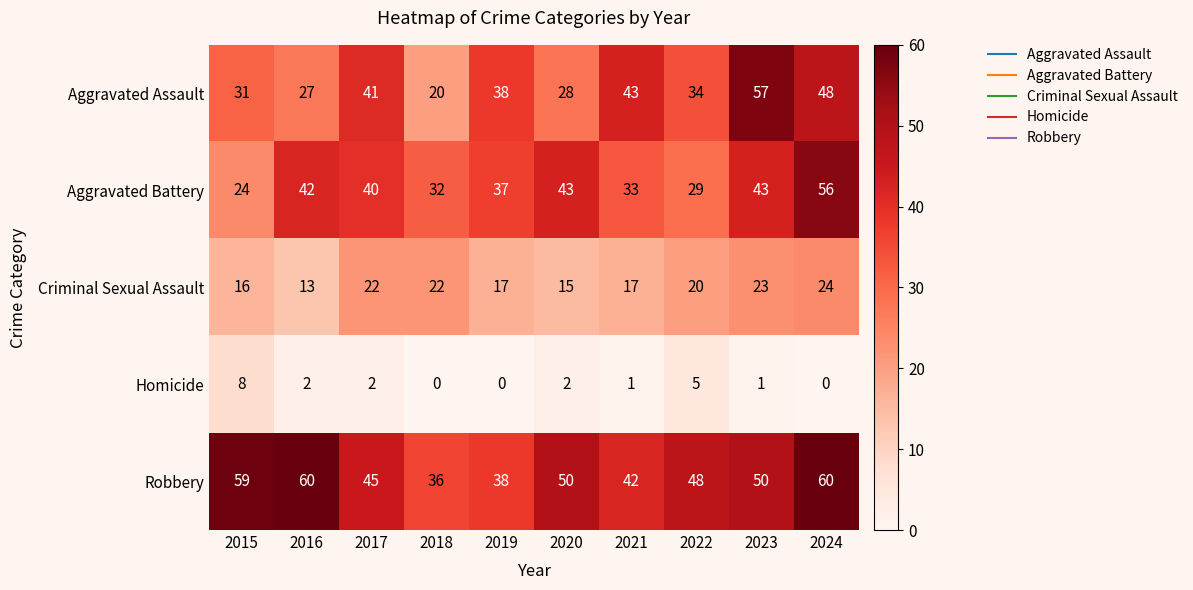

Is it true that Robbery equals 50 at 2020?

True